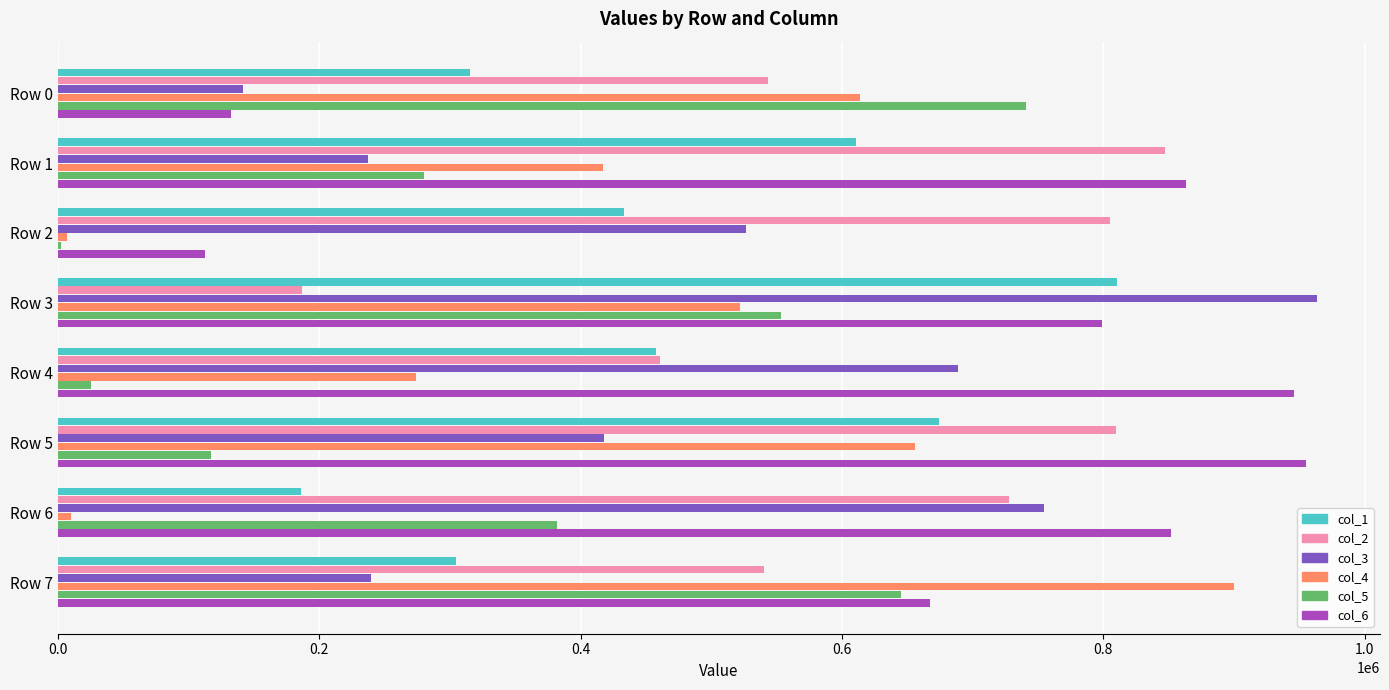

At which category is the sum across all series the highest?

Row 3